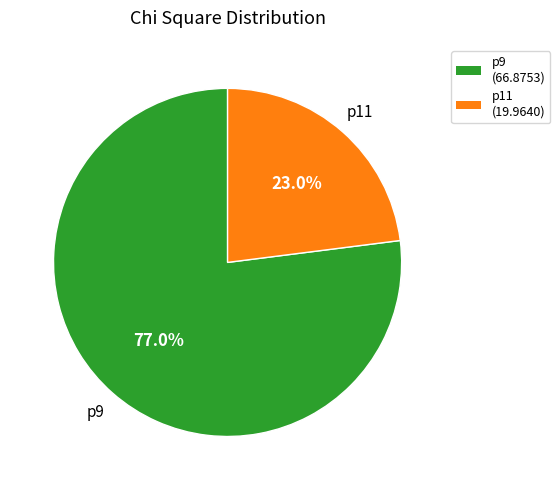

Which has a higher value, p9 or p11?

p9